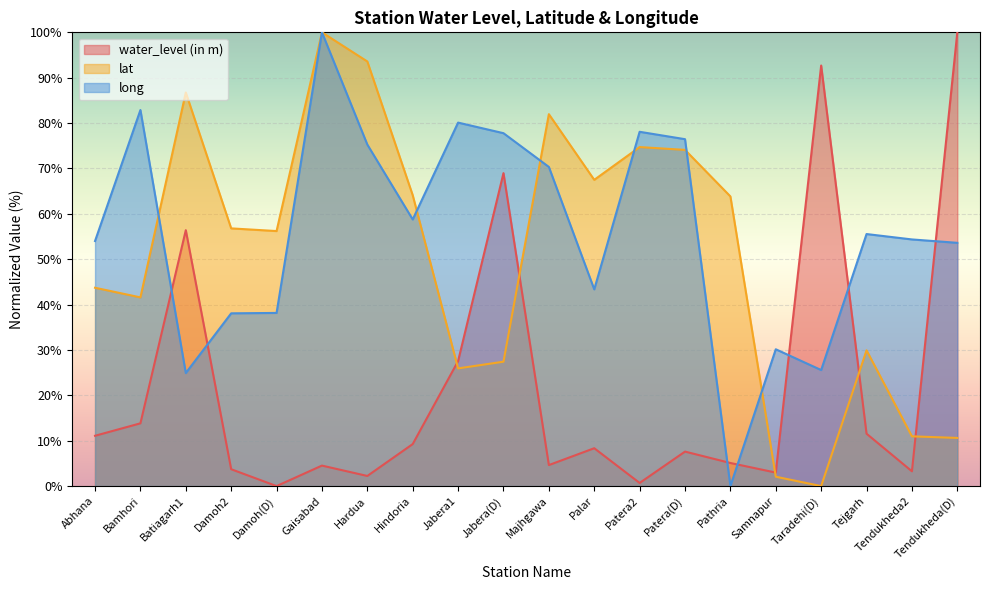

In lat, how many points are higher than both neighbors (excluding endpoints)?

5